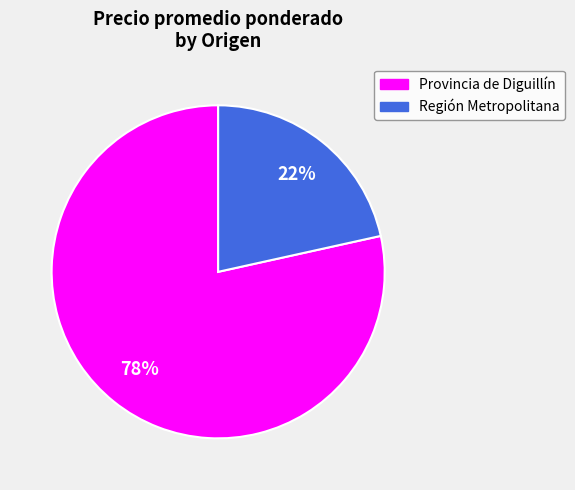

Is there a majority slice in this chart?

Yes